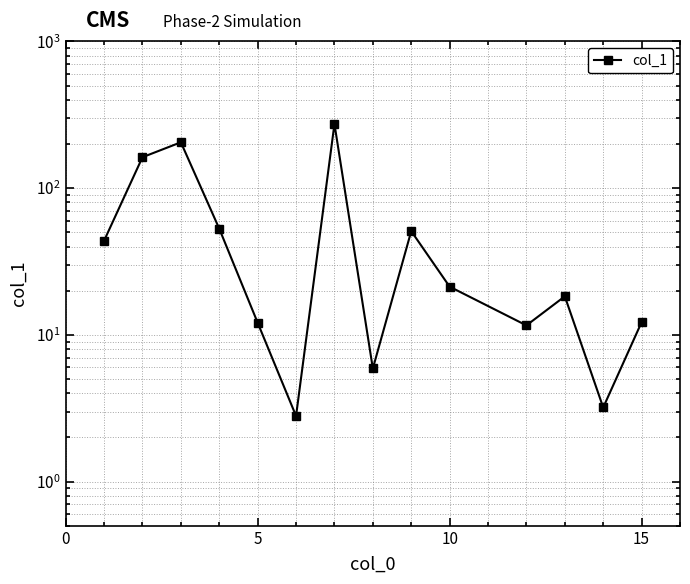

How many interior local peaks (higher than both neighbors) does the data have?

4